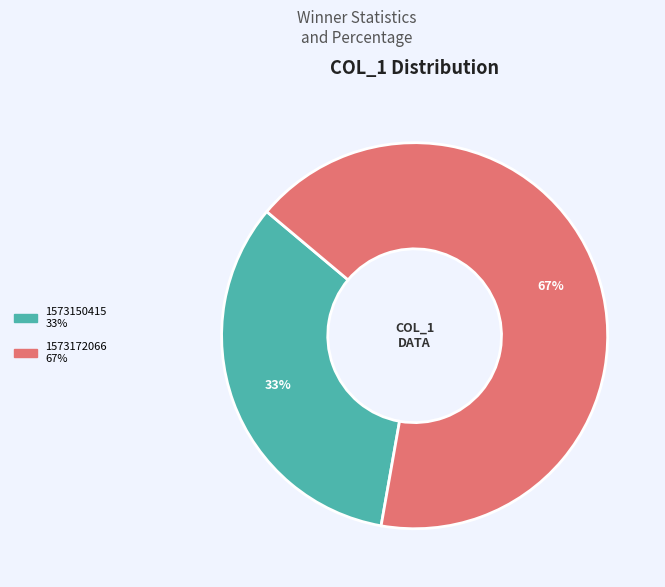

Does any single category account for the majority?

Yes